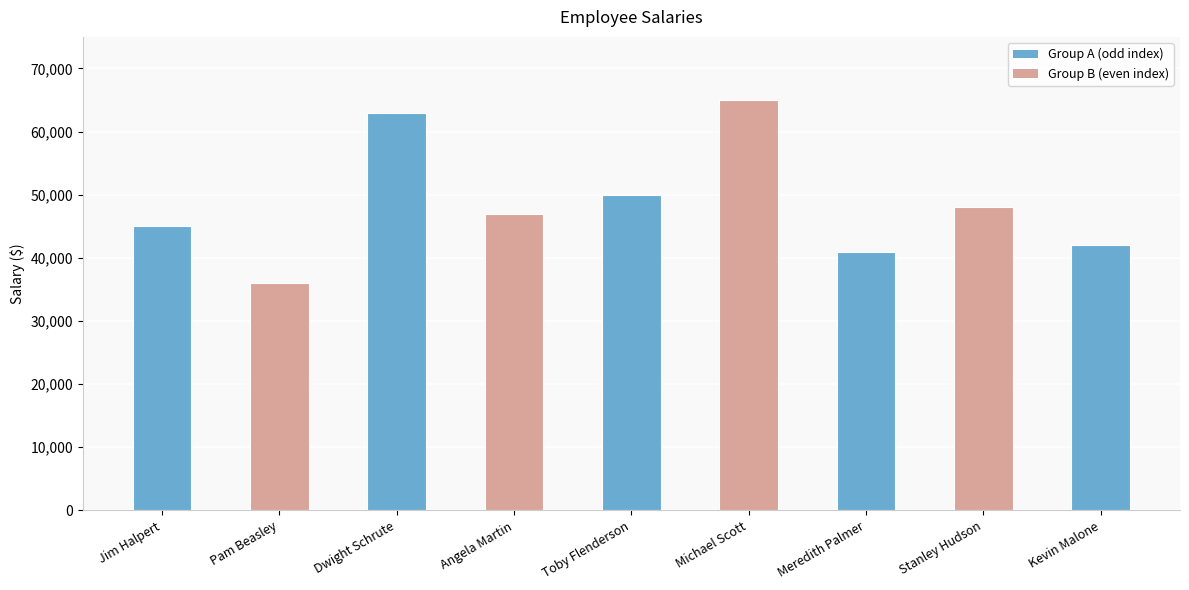

The chart shows a value of 112259 at Dwight Schrute. True or false?

False